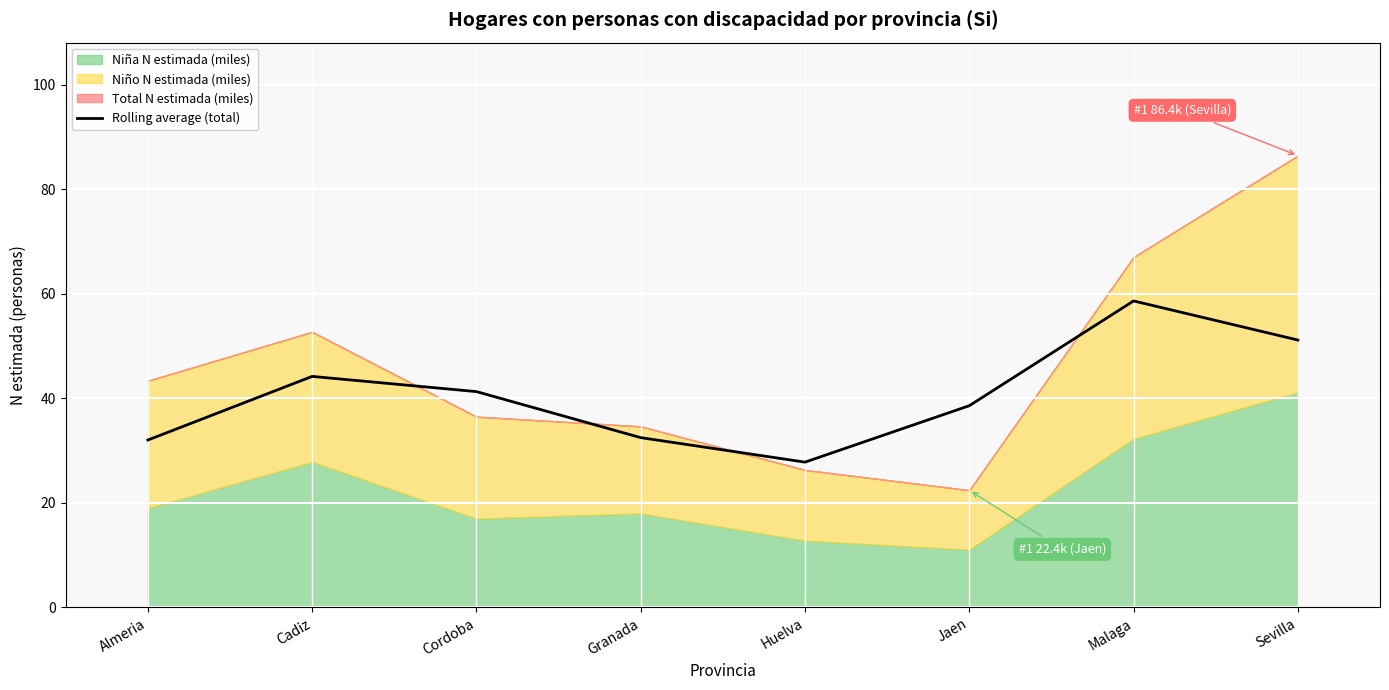

True or false: Rolling average (total) has a value of 14.0 at Almeria.

False